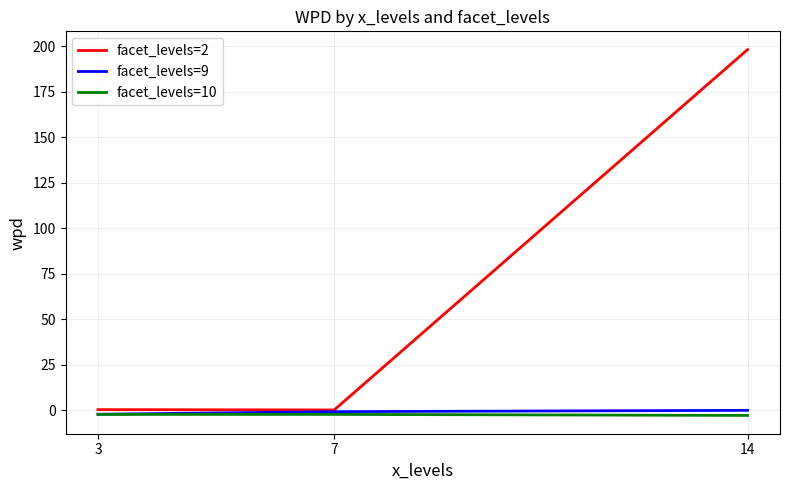

What is the minimum value for facet_levels=9?

-2.2